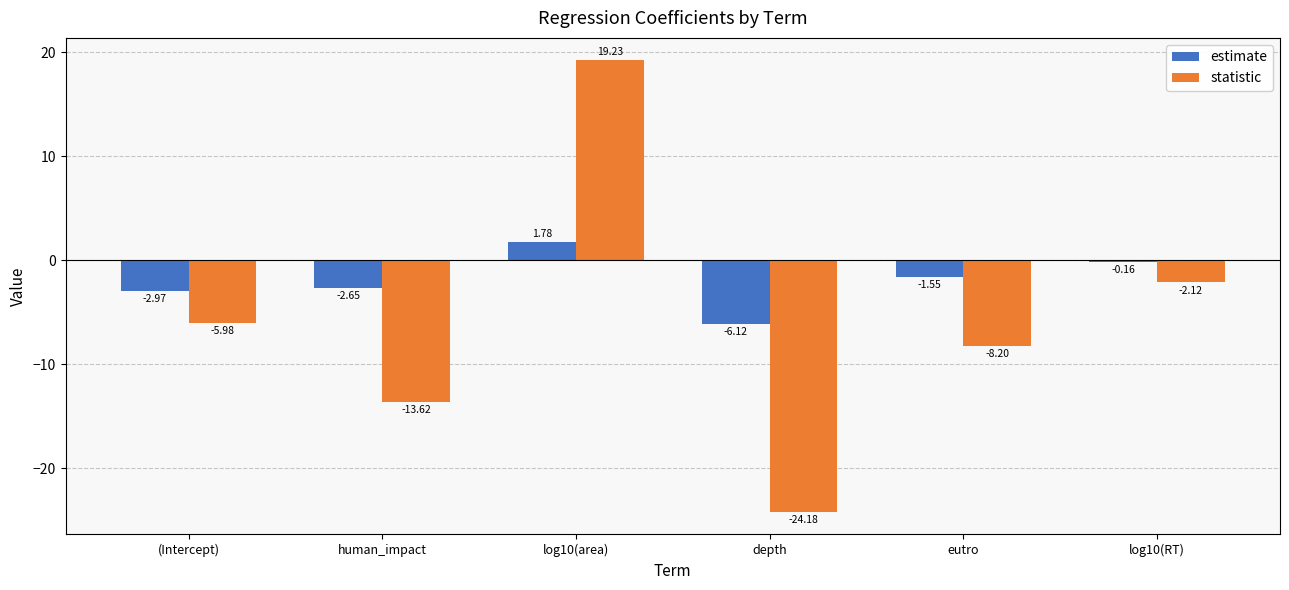

List the series in order of their peak value, lowest first.

estimate, statistic